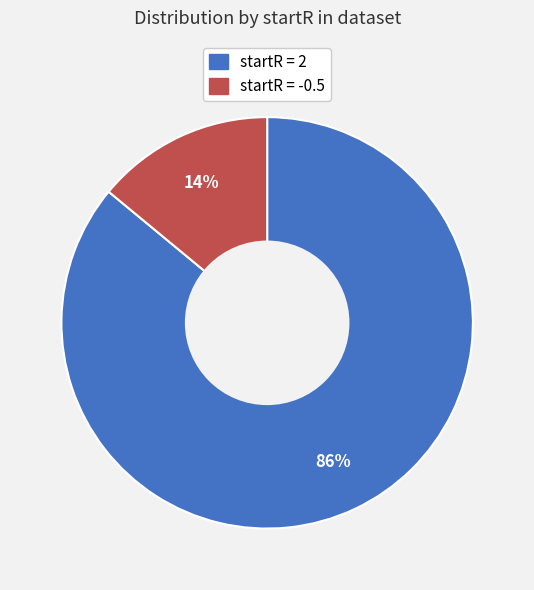

To the nearest percent, what percentage of the pie is startR = -0.5?

14%